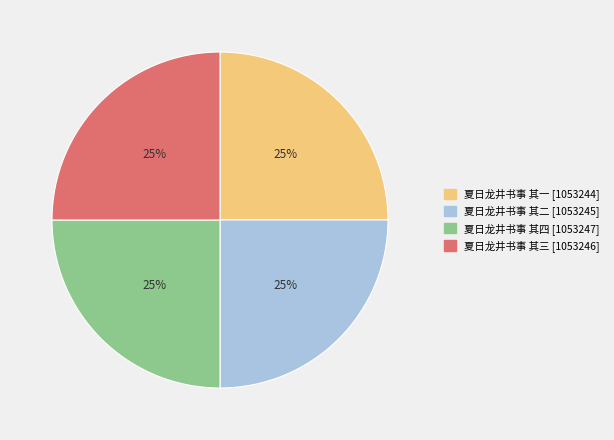

What is the ratio of the value at 夏日龙井书事 其一 to the value at 夏日龙井书事 其二?

1.0